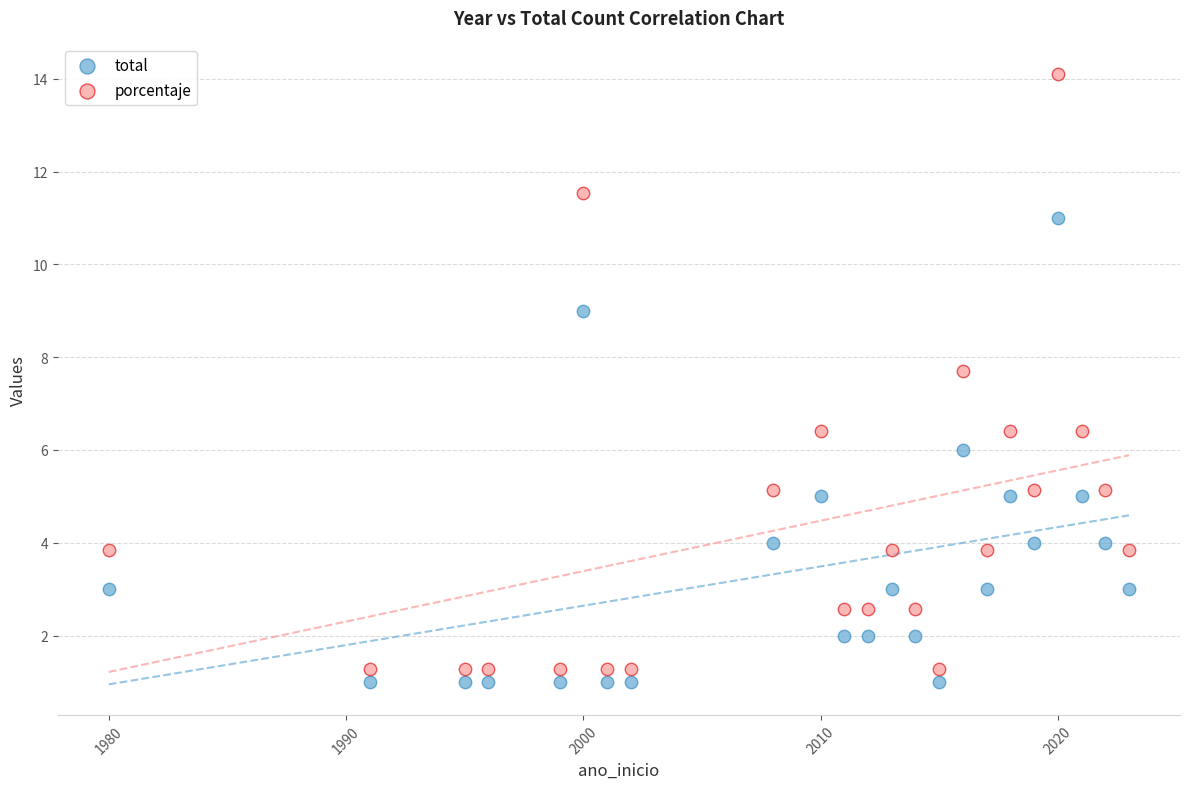

What is the X range (max minus min) for the scatter plot?

43.0